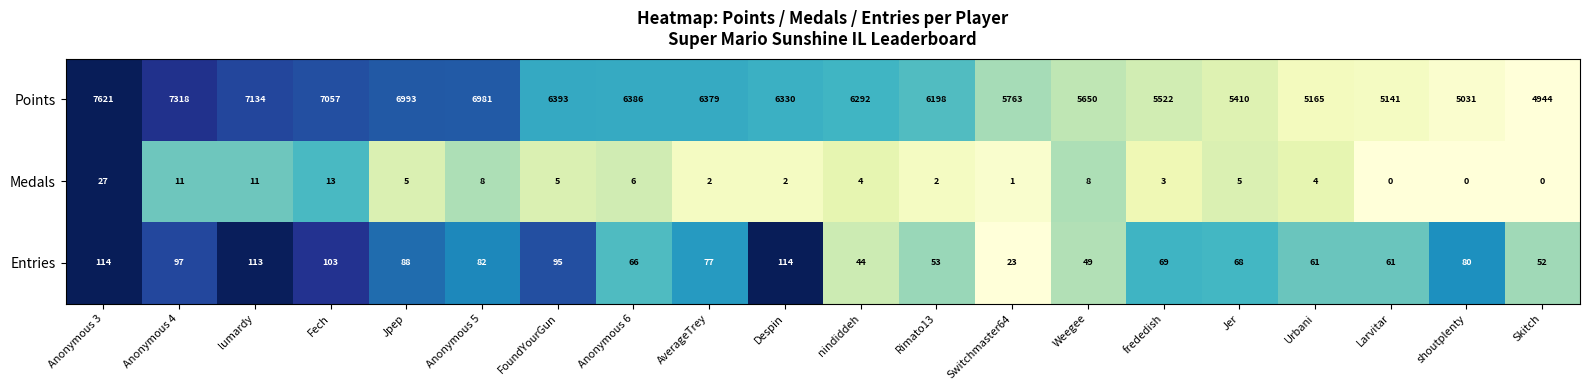

At which category is the sum across all series the highest?

Anonymous 3